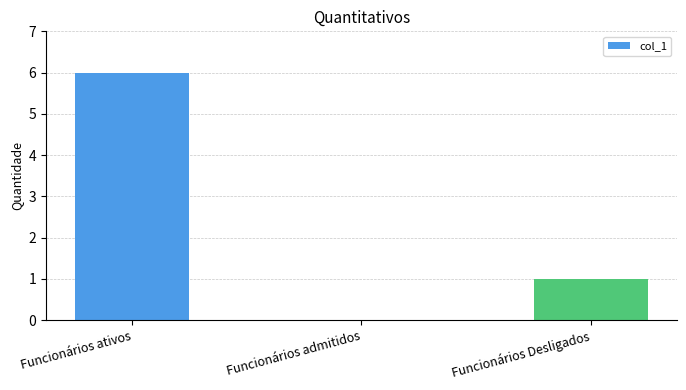

How many data points does each series have?

3